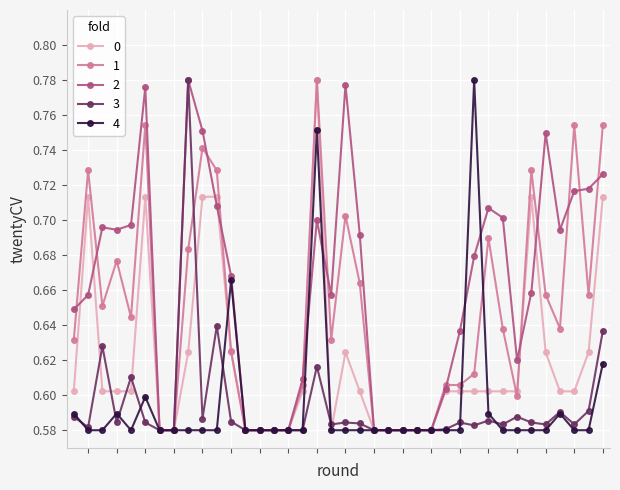

At how many categories does at least one series exceed 0?

38